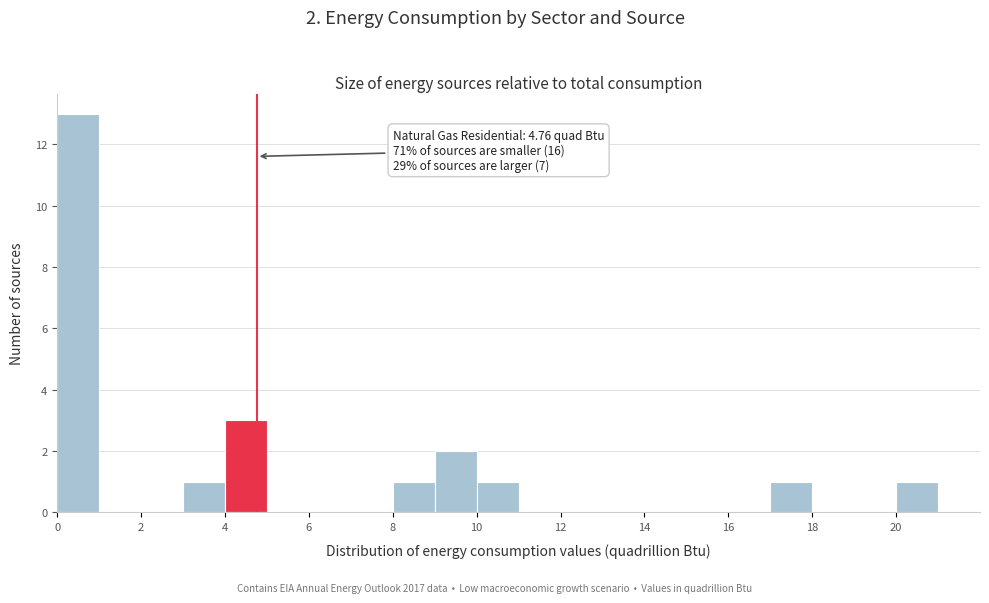

Over which range of the x-axis is the bar tallest?

0 to 1